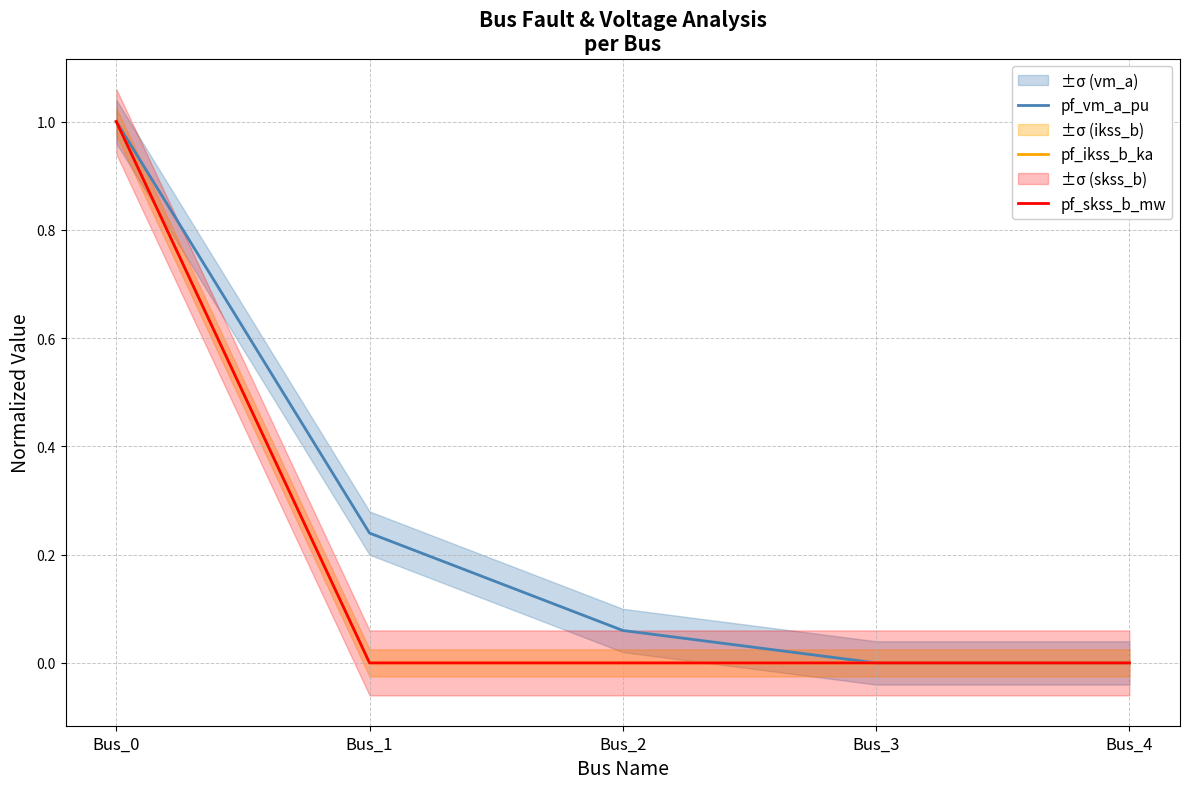

At which category does the chart reach its minimum across all series?

Bus_4